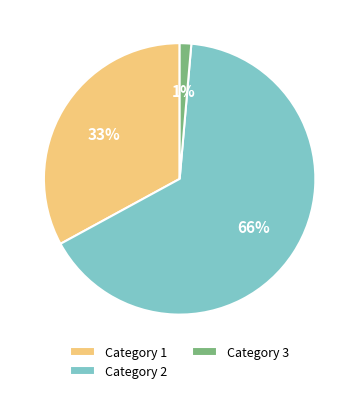

To the nearest percent, what portion does Category 3 represent?

1%